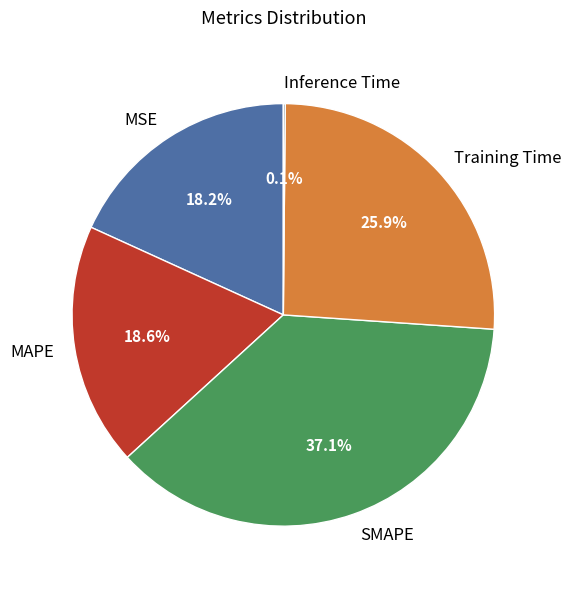

Which category has the biggest portion of the pie?

SMAPE